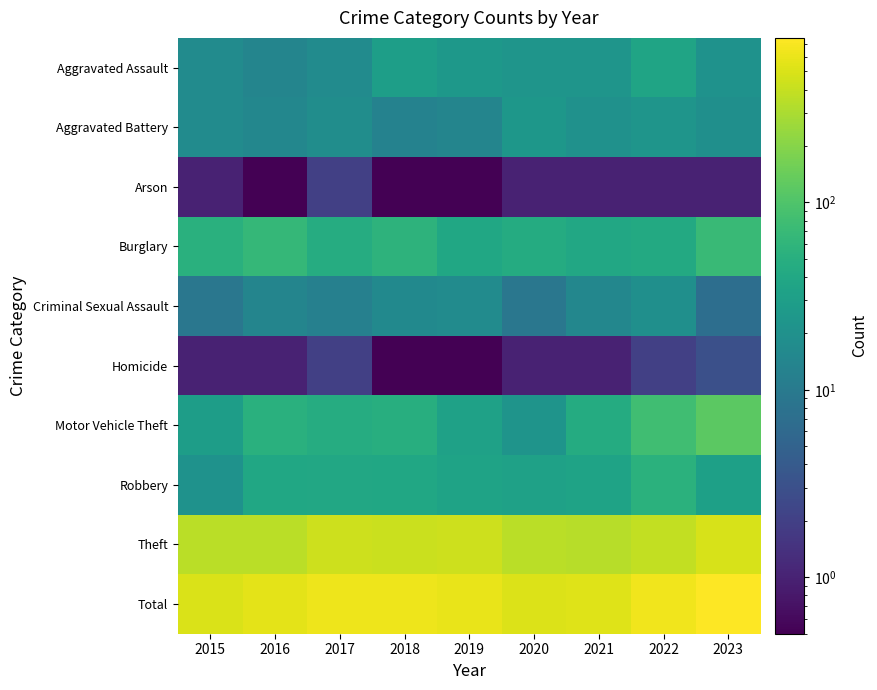

Rank the series at 2023 from highest to lowest value.

Total, Theft, Motor Vehicle Theft, Burglary, Robbery, Aggravated Assault, Aggravated Battery, Criminal Sexual Assault, Homicide, Arson